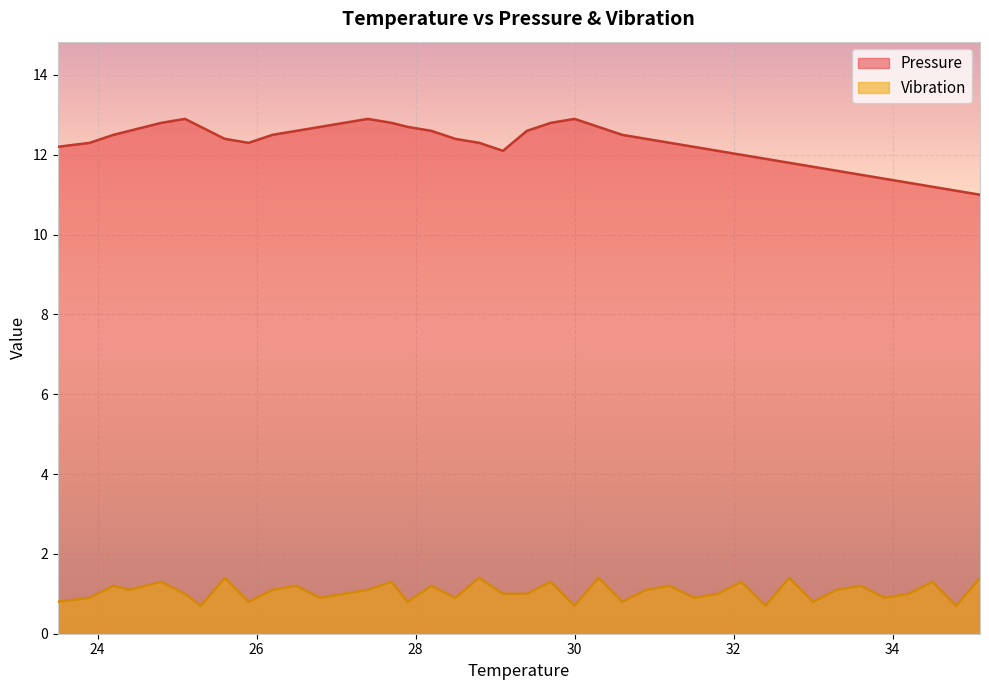

Does the chart display data point markers on the line(s)?

No